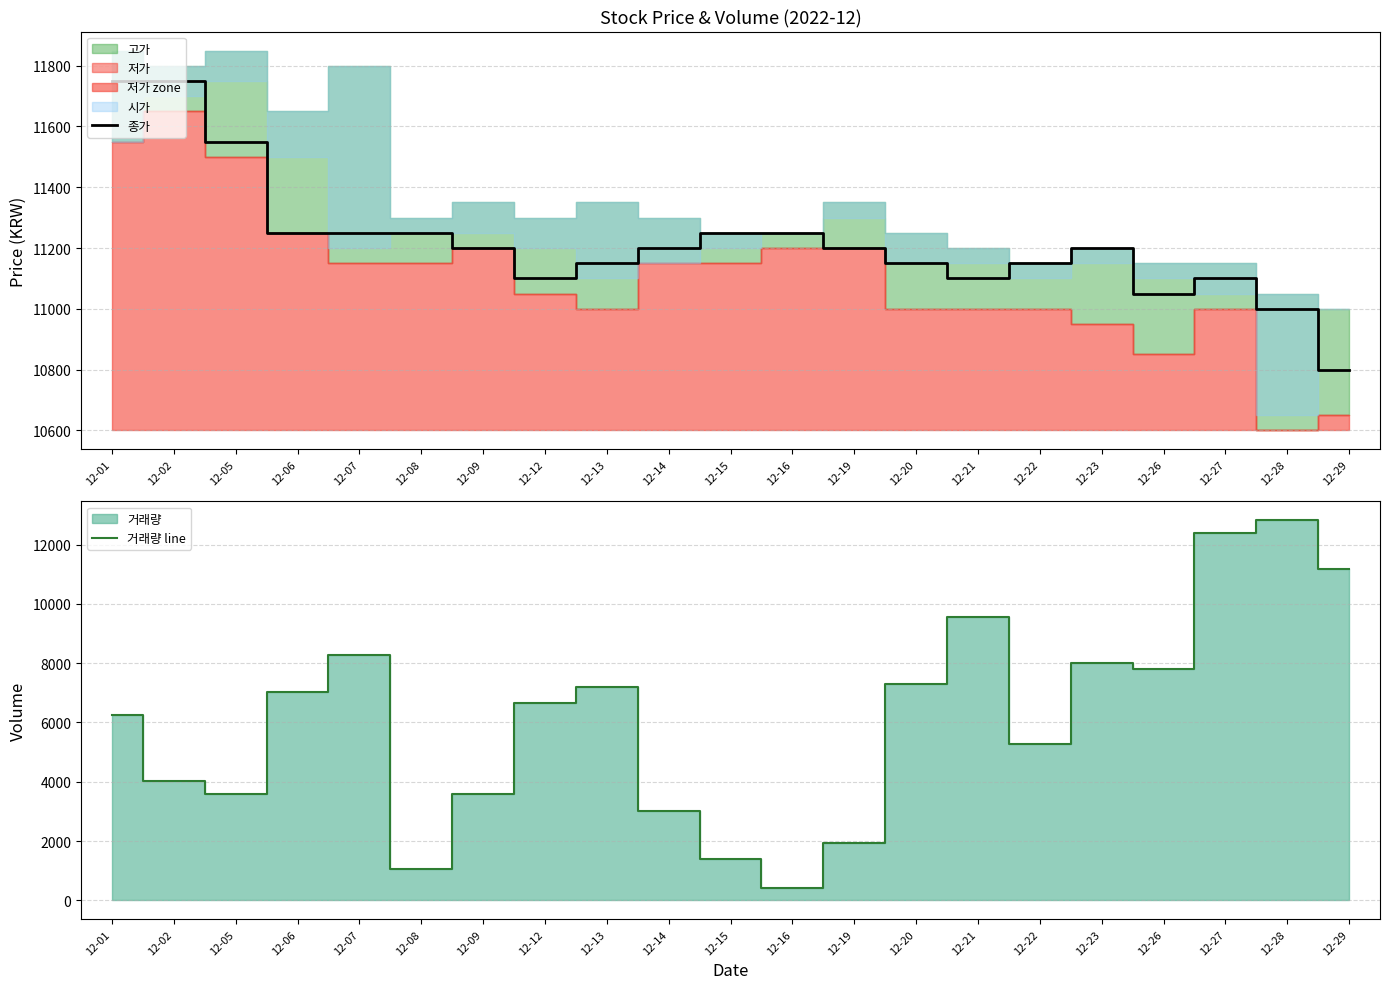

What is the sum of the 종가 values at 12-19 and 12-26?

22250